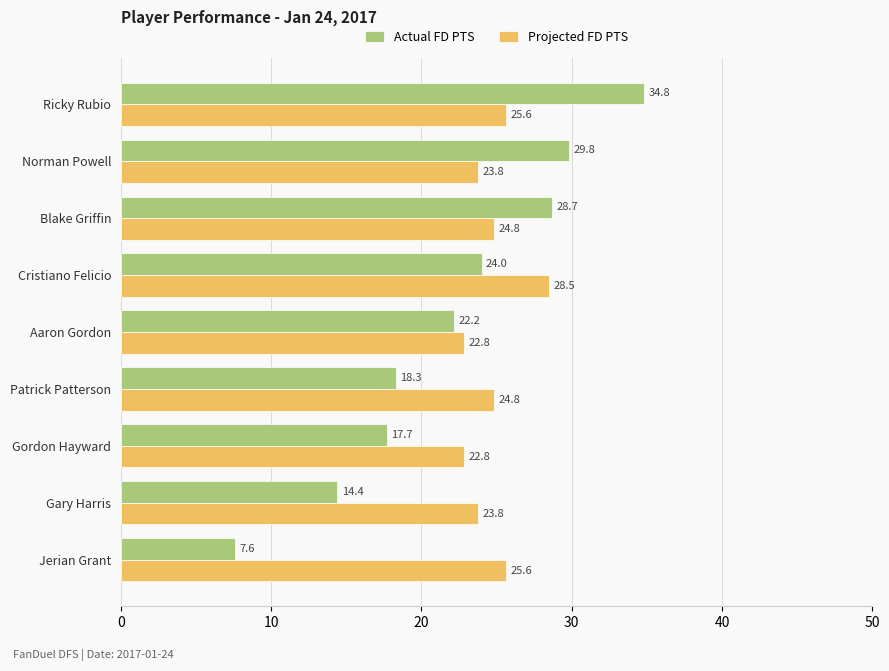

Which category has the highest value across all series?

Ricky Rubio